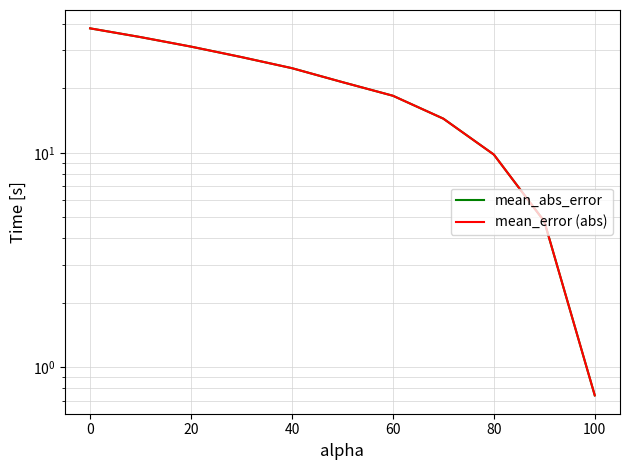

True or false: mean_abs_error and mean_error (abs) intersect in this chart.

False